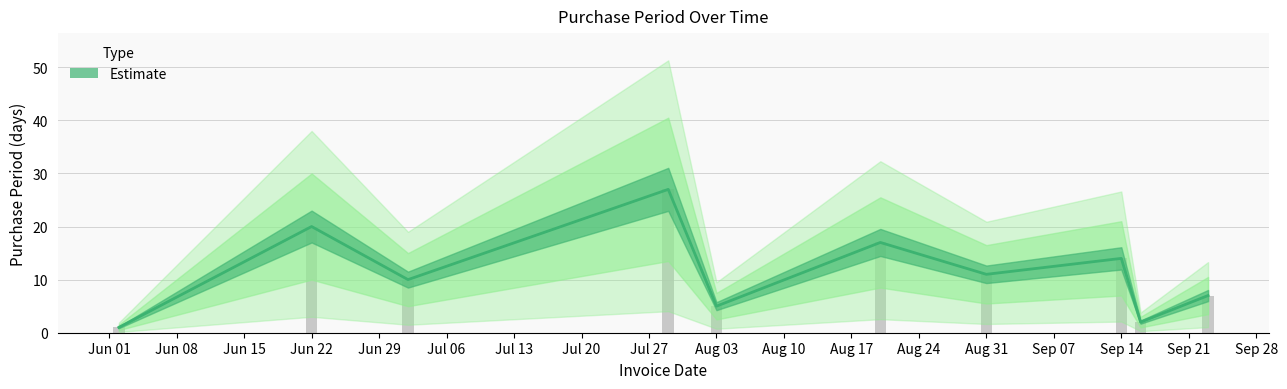

True or false: the data shows 2 at 2015-06-02.

False